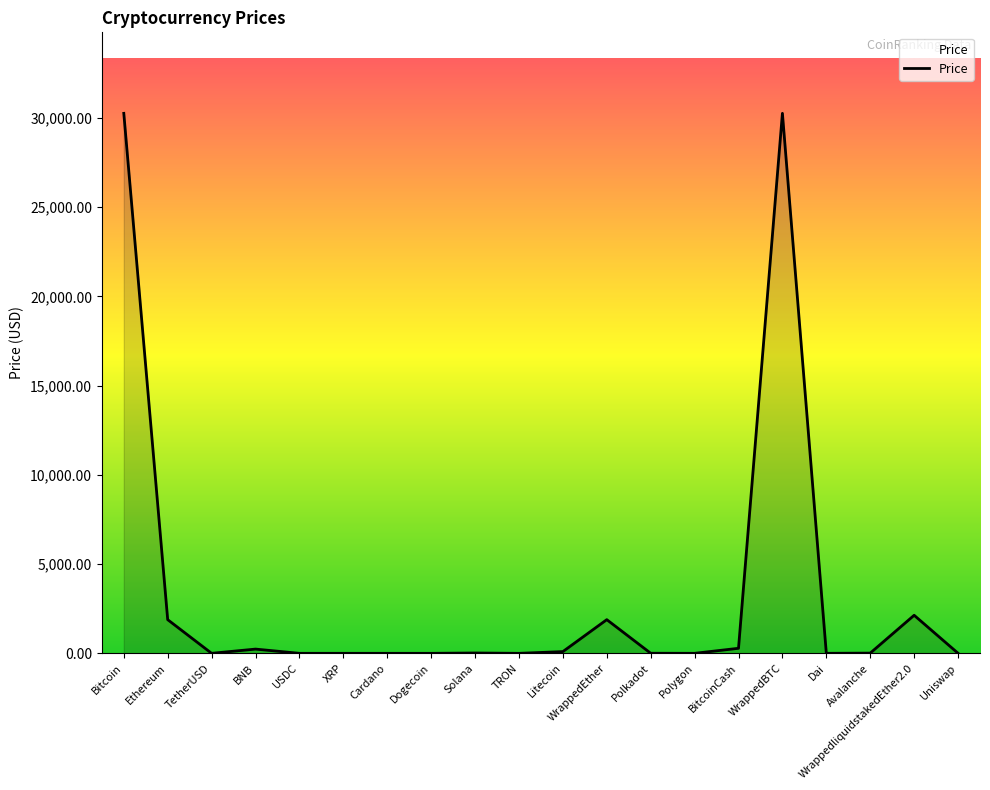

Read the value at Bitcoin.

30265.3